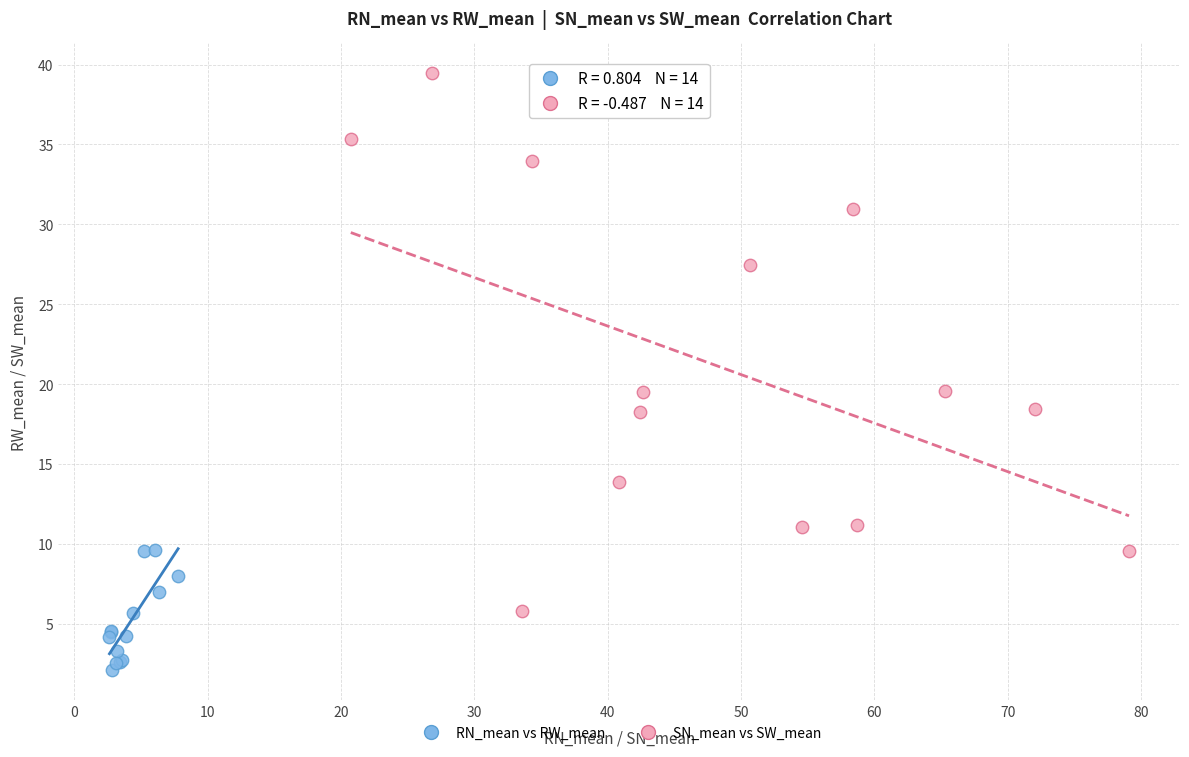

Which series contains the lowest Y value?

RN_mean vs RW_mean